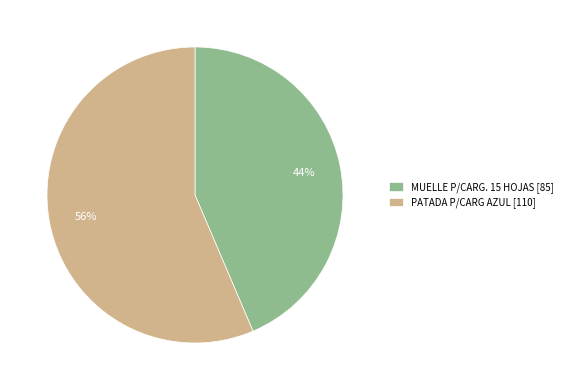

The PATADA P/CARG AZUL [110] slice represents 56% of the pie. True or false?

True